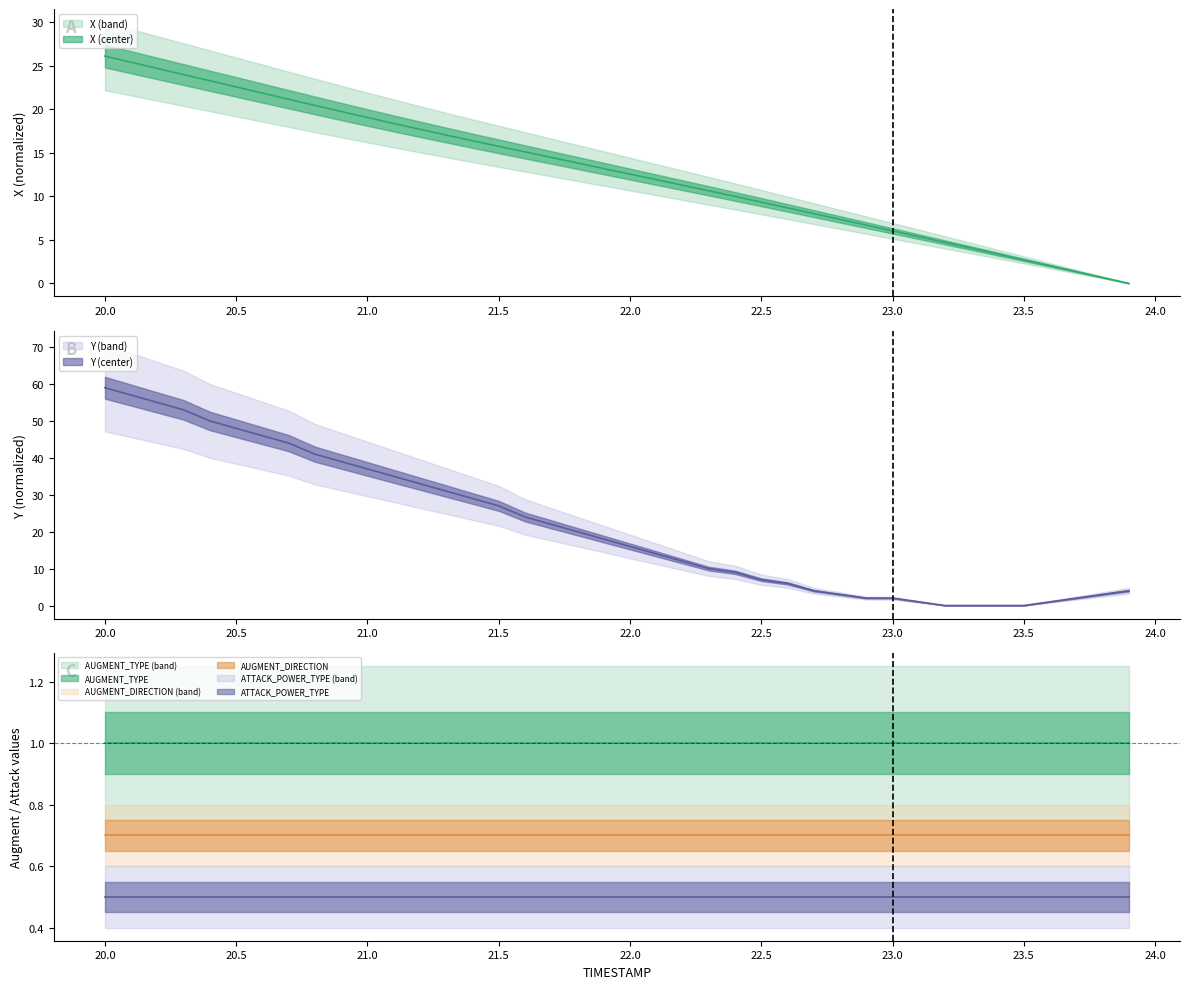

How many data points in X are less than 13?

20